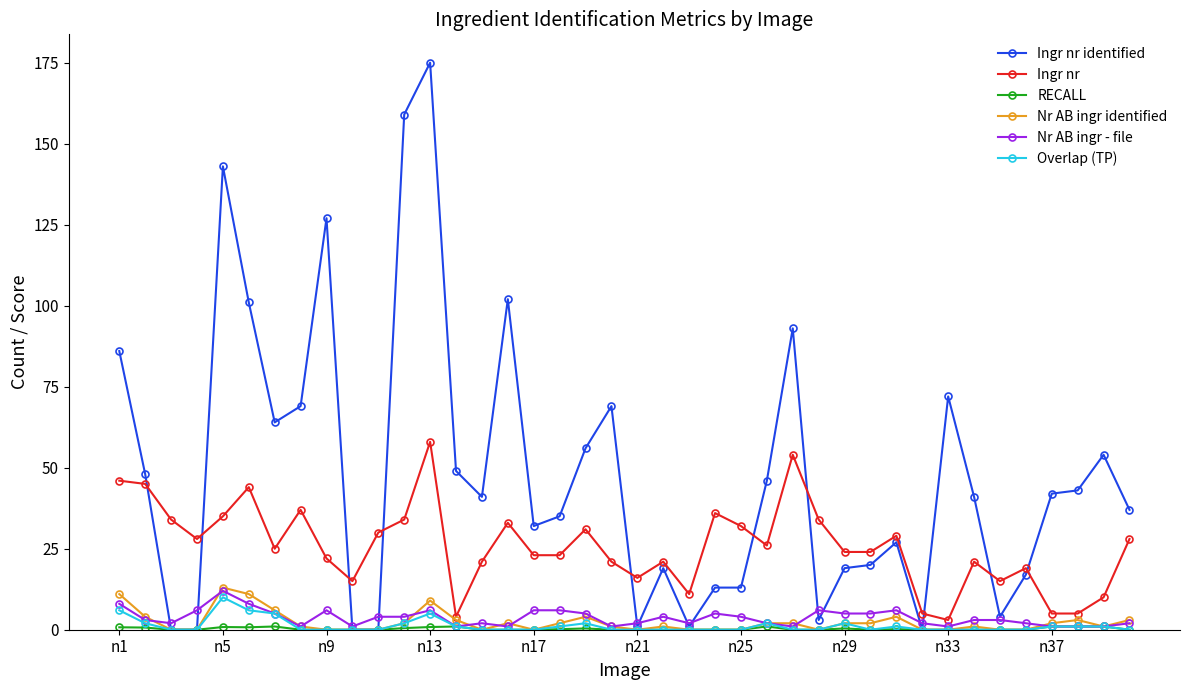

What is the highest value of the Nr AB ingr identified series?

13.0